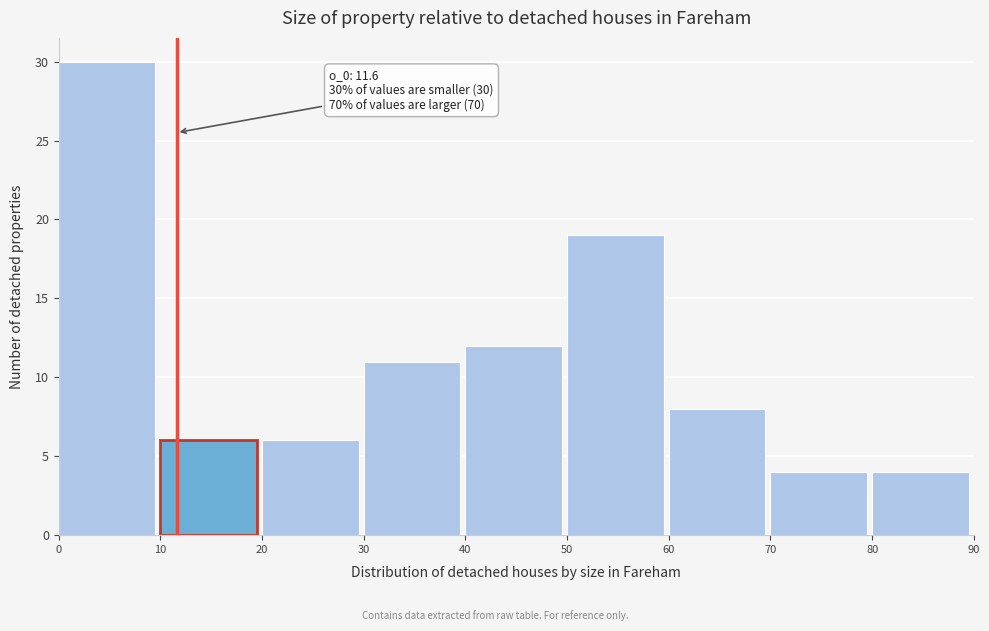

Over which range of the x-axis is the bar tallest?

0 to 10